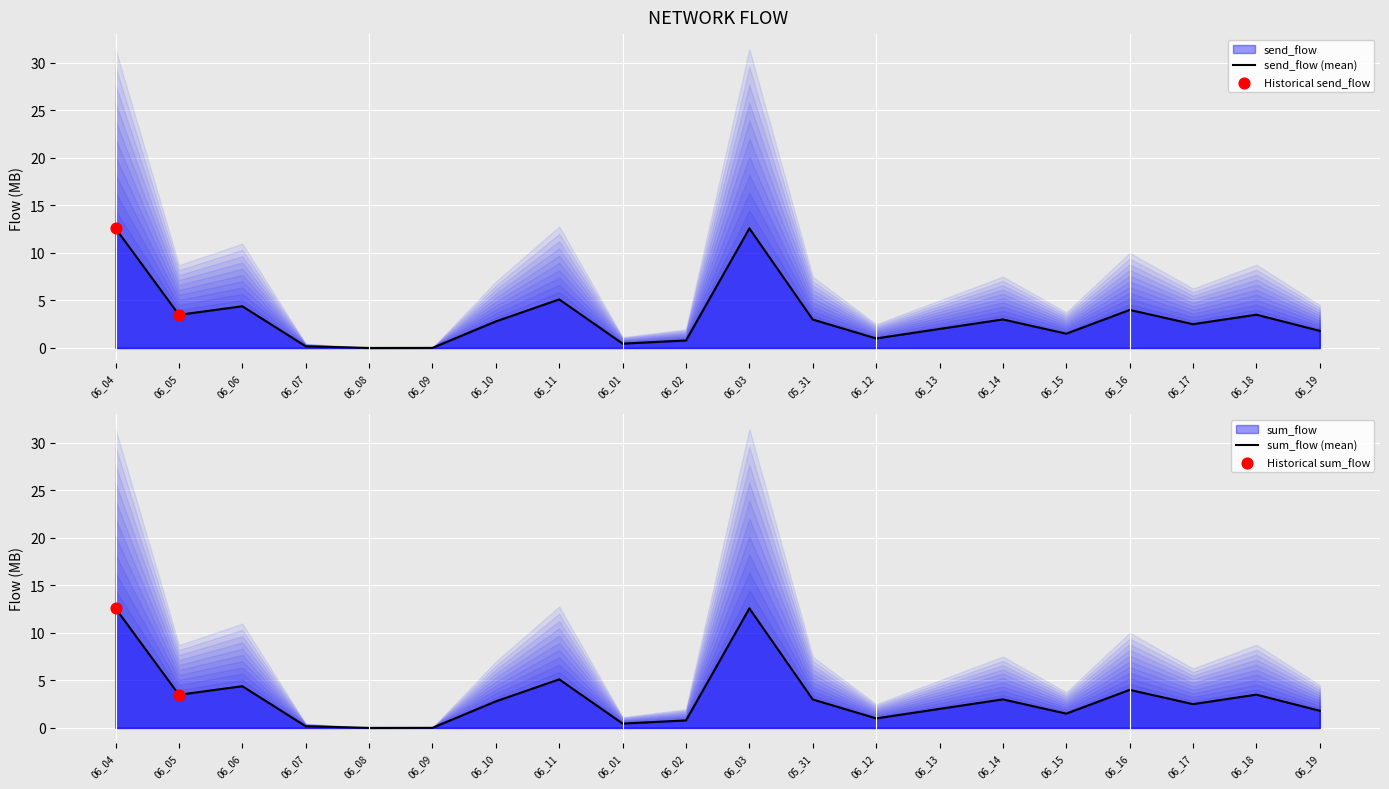

What is the total value across all series at 06_16?

8.0